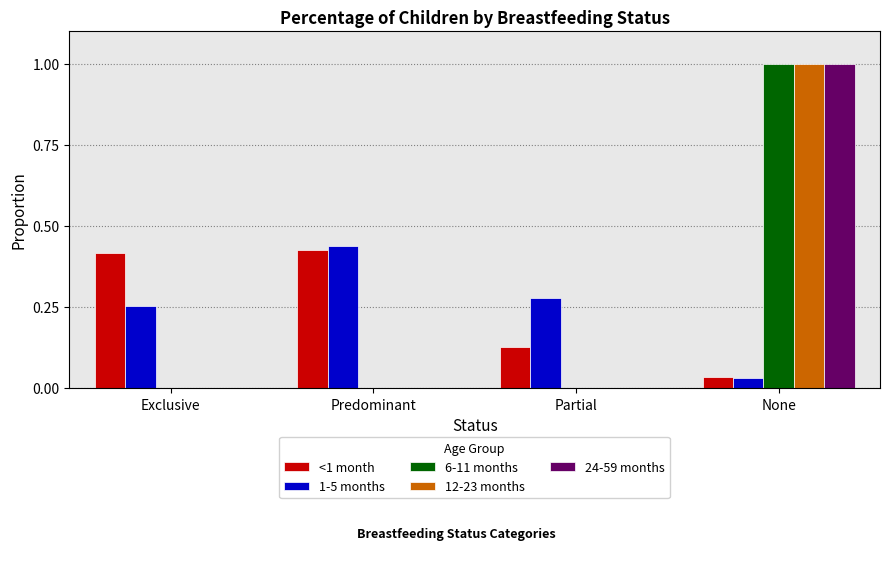

Which series changed the most between Predominant and Partial?

<1 month